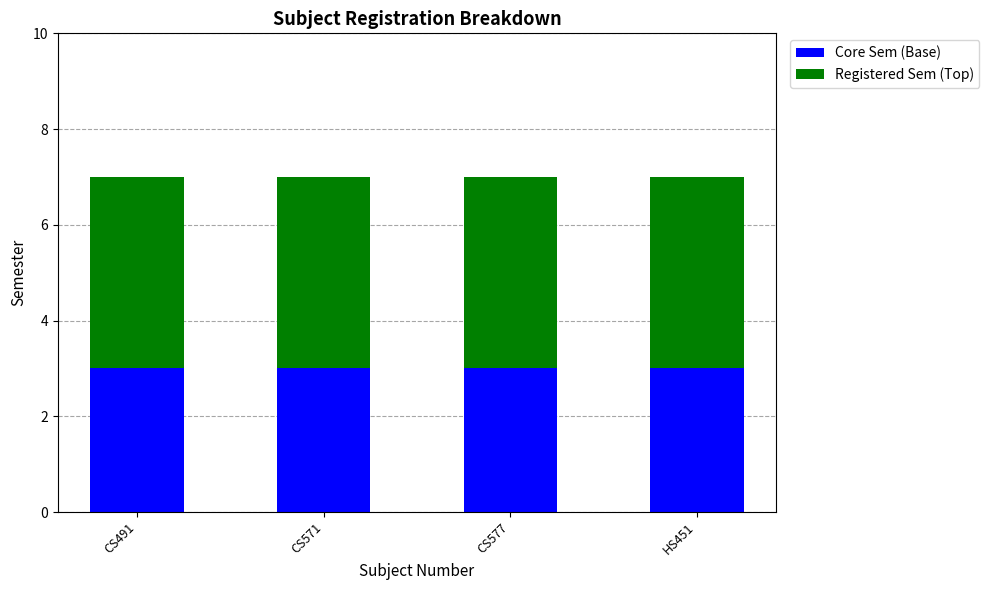

What are all the series names shown in the legend?

Core Sem (Base), Registered Sem (Top)